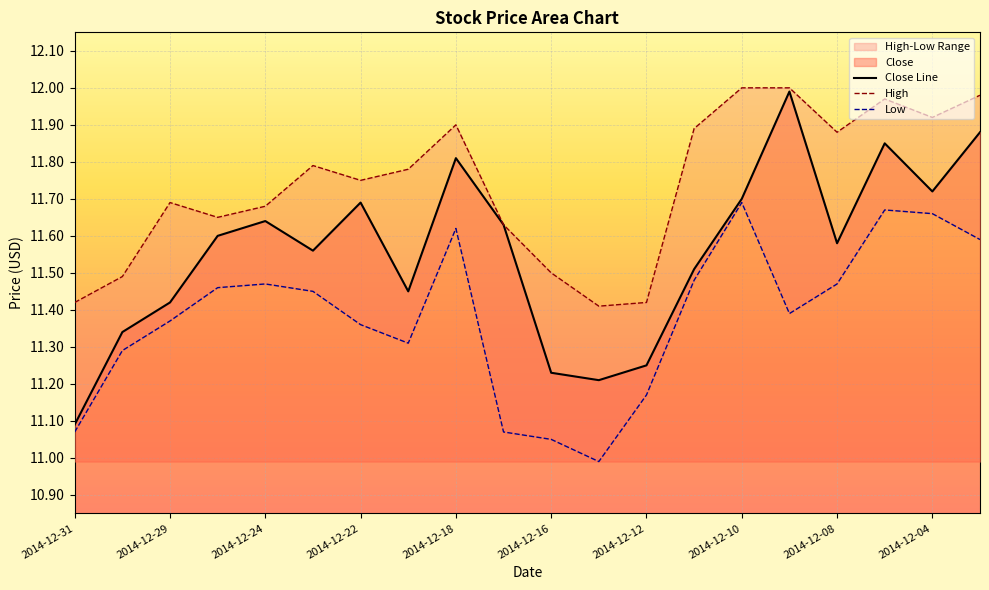

List the series in order of their peak value, highest first.

High, Close Line, Low